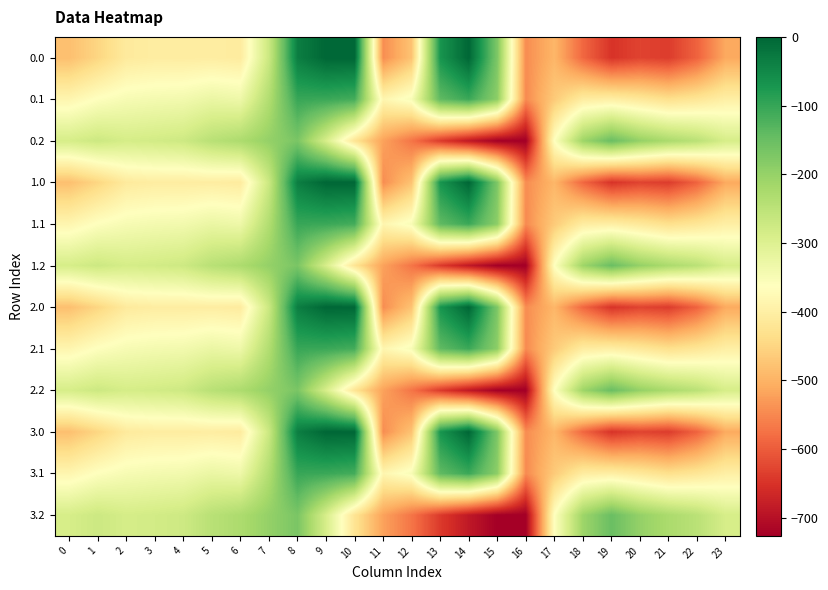

Between 7 and 9, which is larger?

9